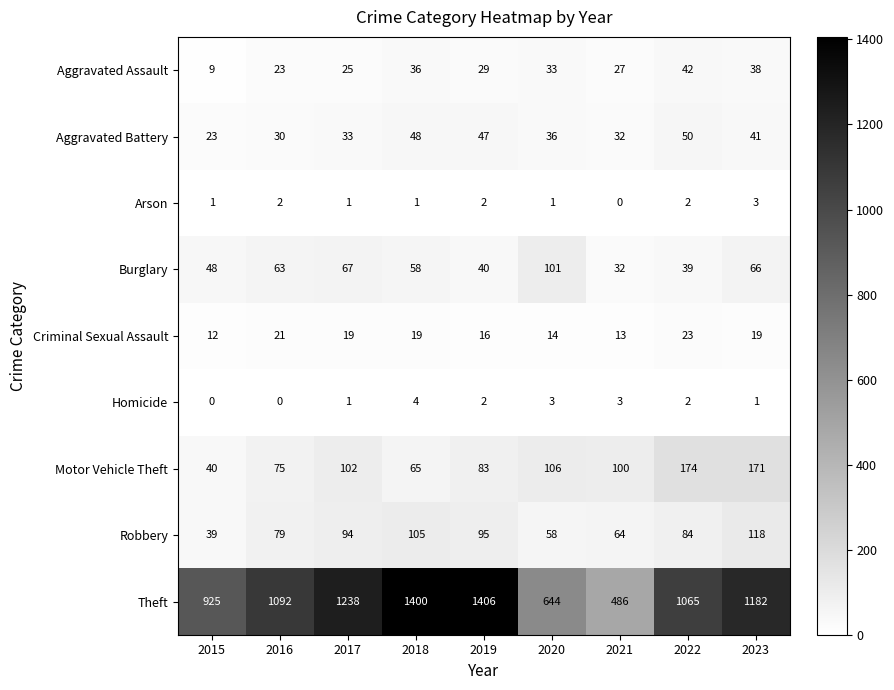

The value of Theft at 2021 is 486. True or false?

True